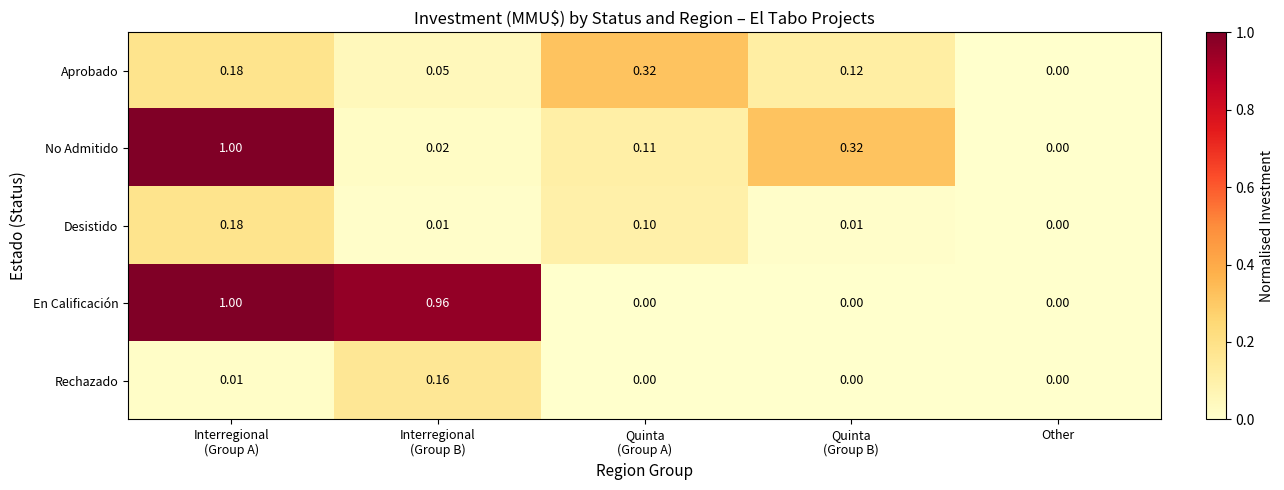

What is the total value across all series at Quinta
(Group A)?

0.5